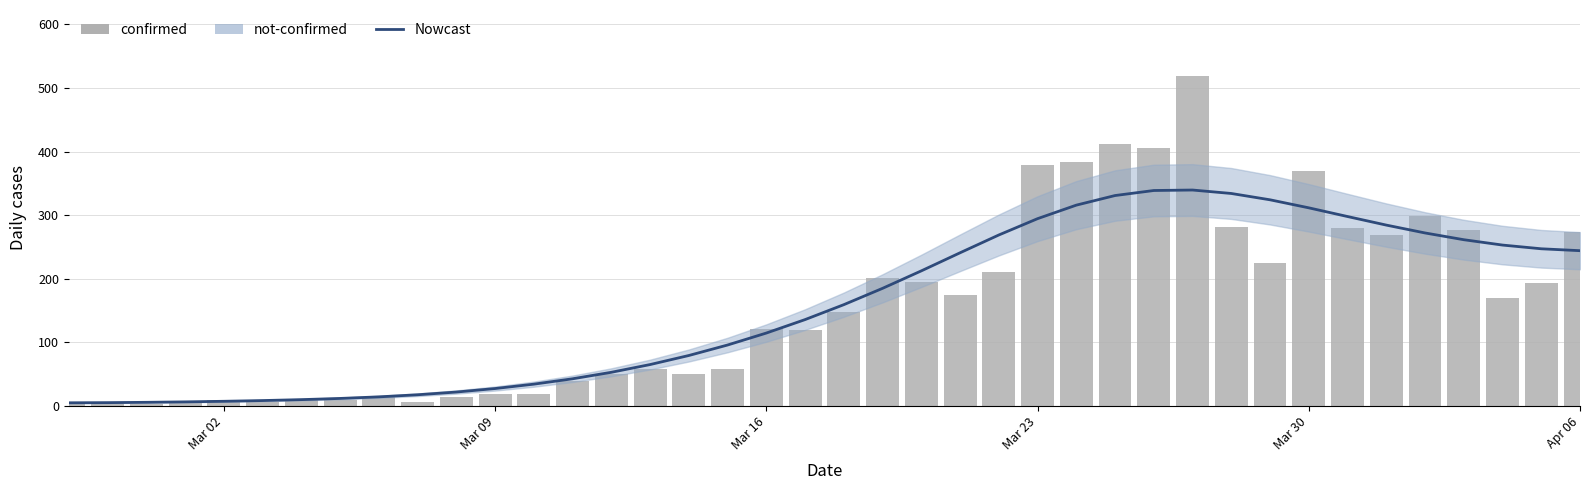

What is the minimum value shown in the chart?

2.0